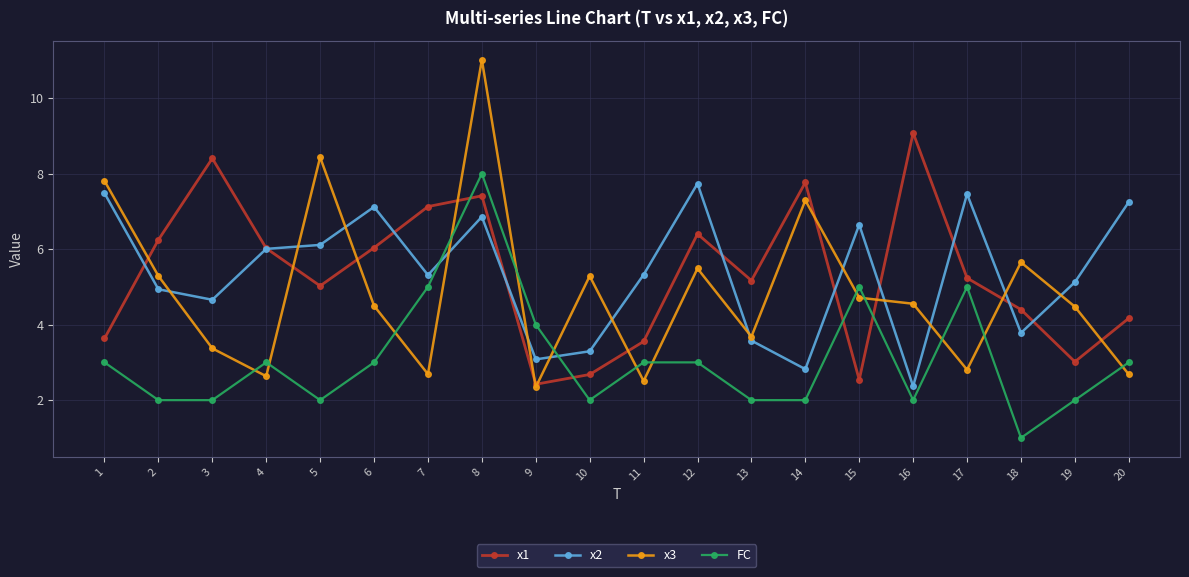

Where is the first local maximum for x3?

5